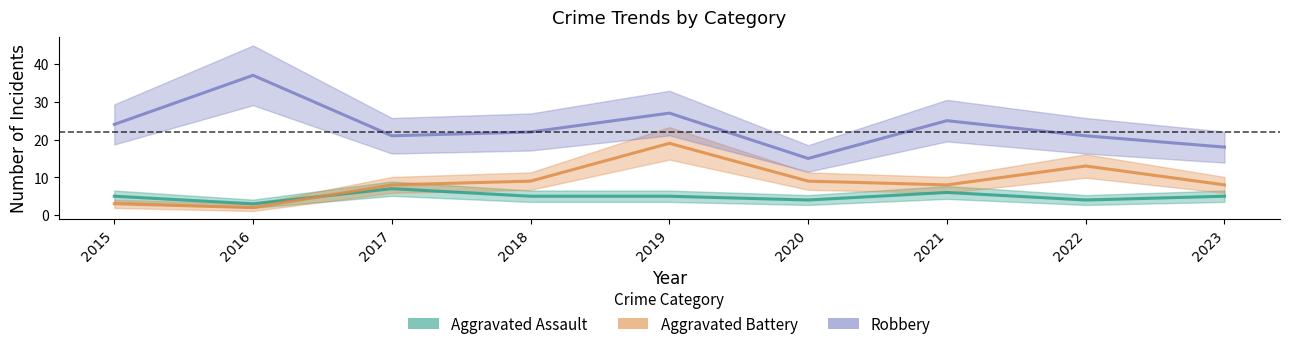

True or false: Aggravated Assault has a value of 5 at 2019.

True